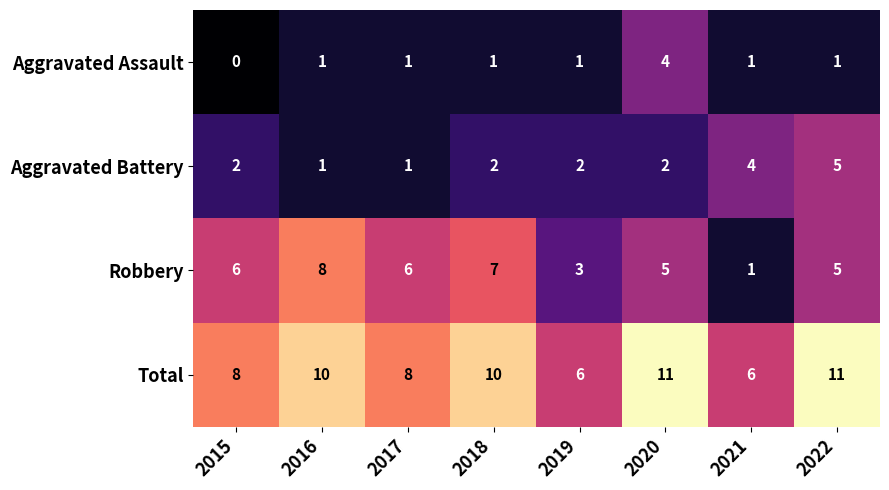

What is the spread (max minus min) of values at 2019?

5